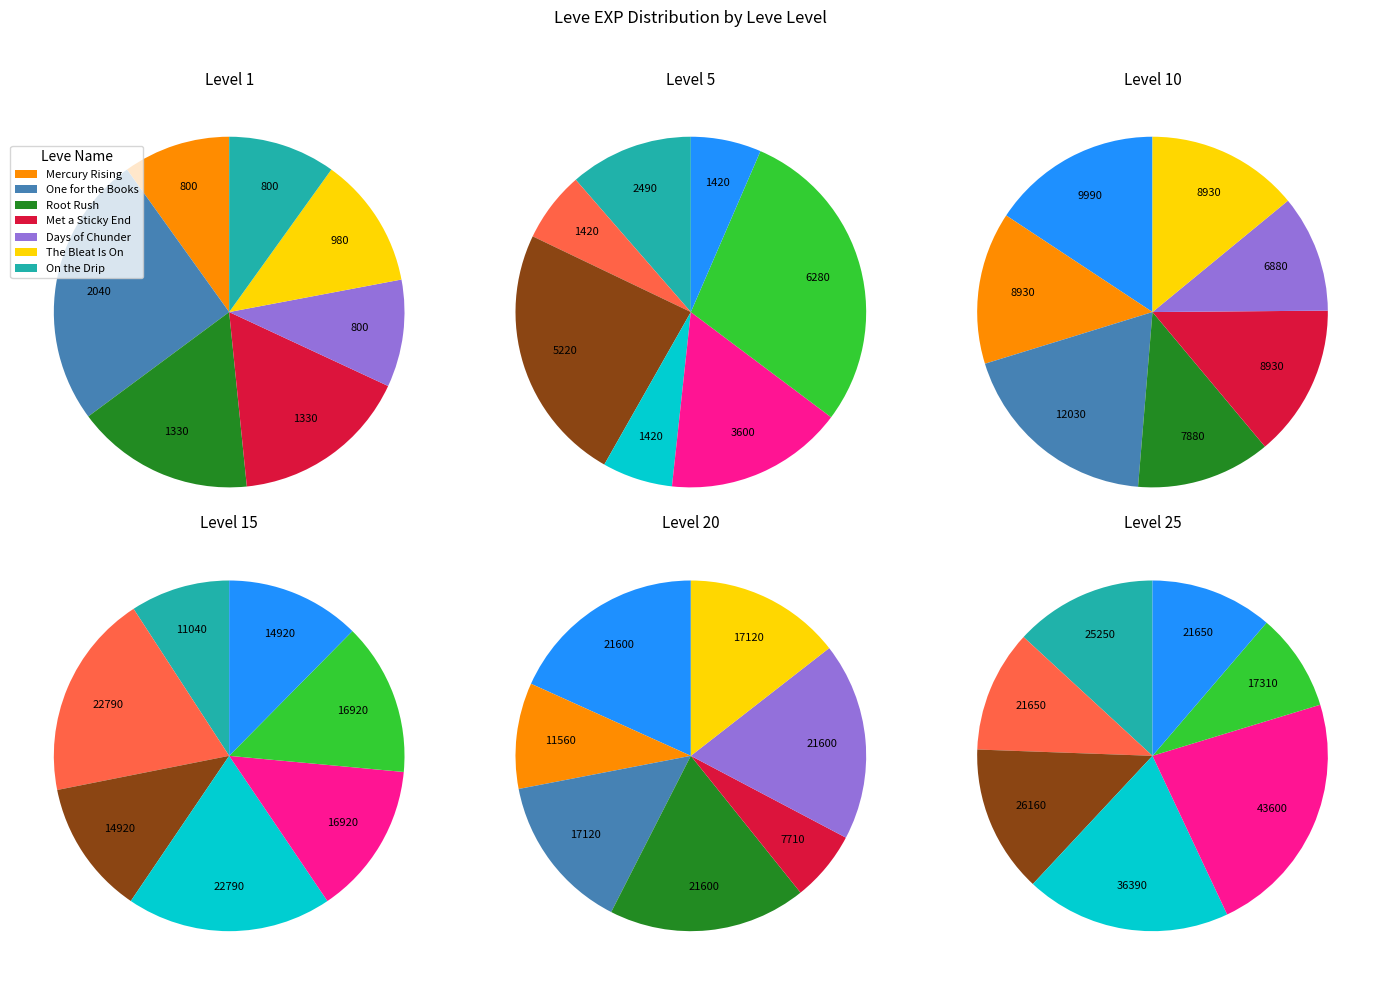

How many segments does this pie chart have?

7